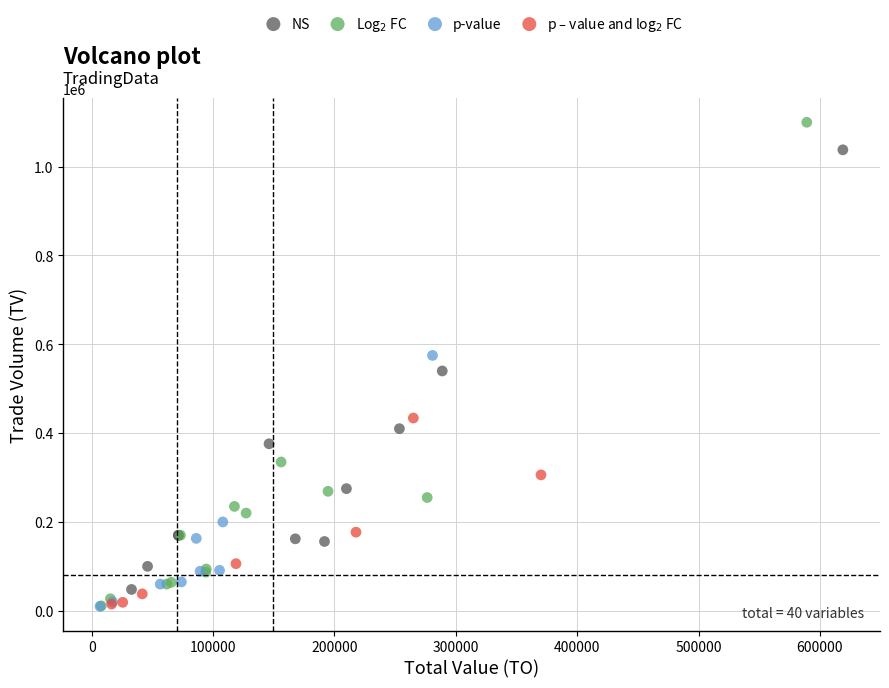

Which series reaches the maximum Y coordinate?

Log$_2$ FC